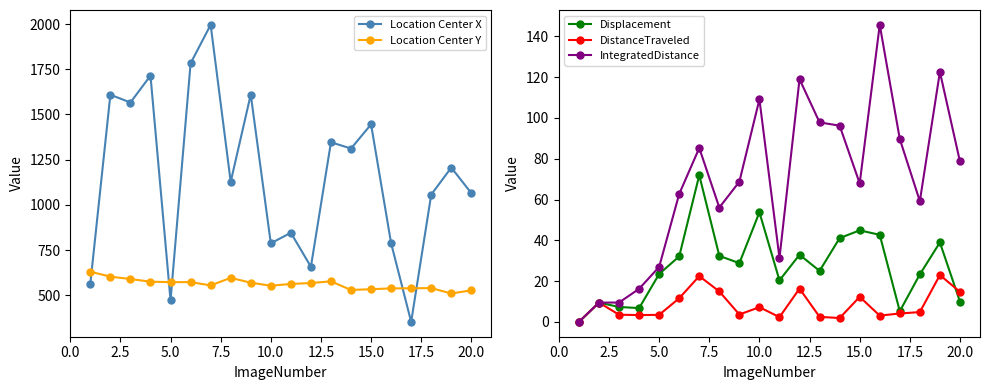

True or false: IntegratedDistance has more than 2 points higher than both neighbors.

True